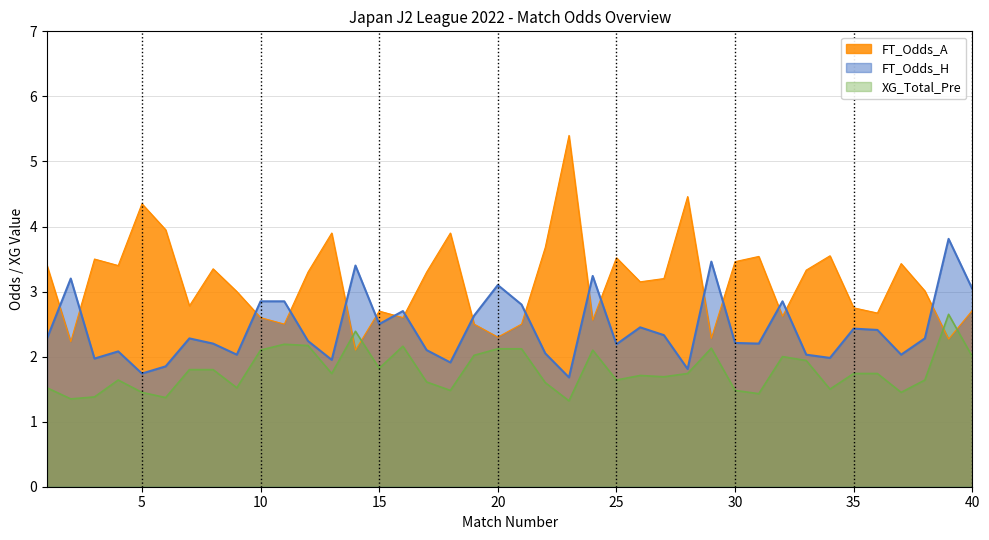

Which series has the largest total across all categories?

FT_Odds_A